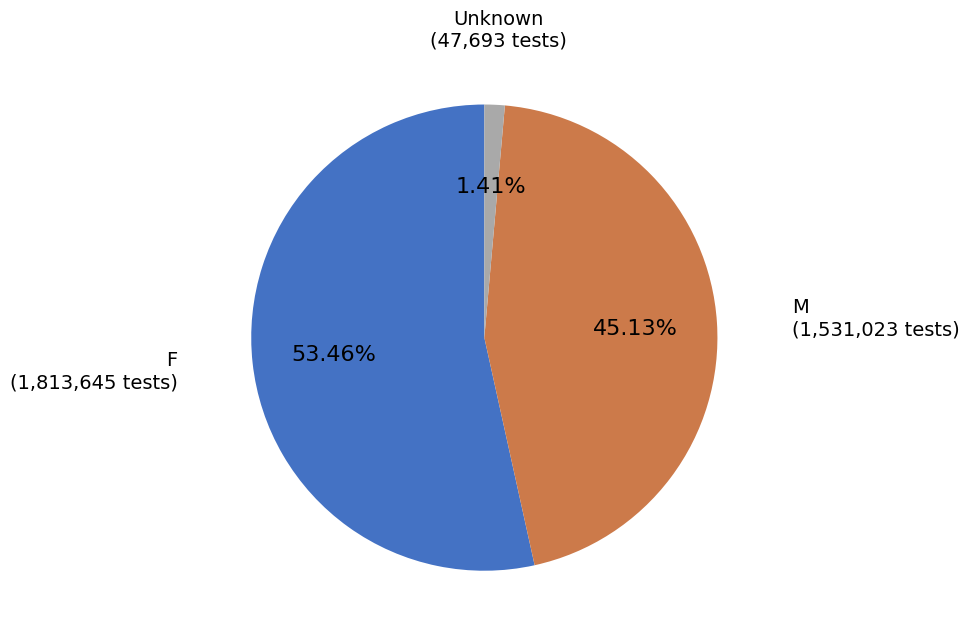

True or false: F accounts for 62% of the total.

False